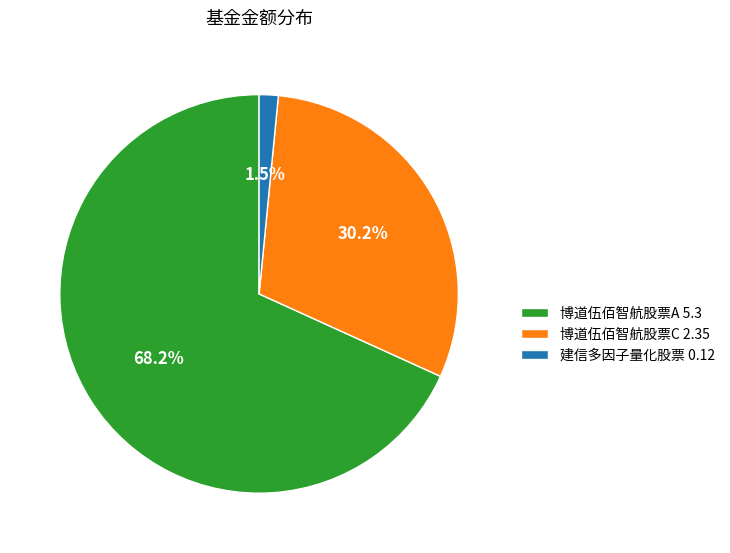

What is the ratio of the value at 博道伍佰智航股票A 5.3 to the value at 博道伍佰智航股票C 2.35?

2.3